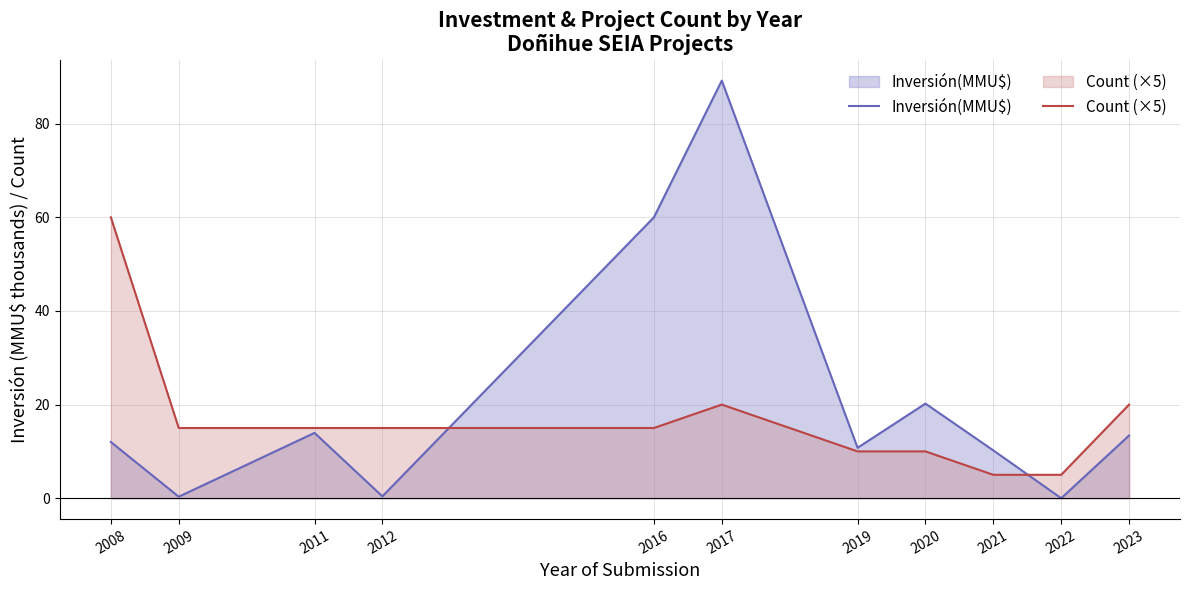

What is the difference between the highest and lowest values at 2008?

48.0